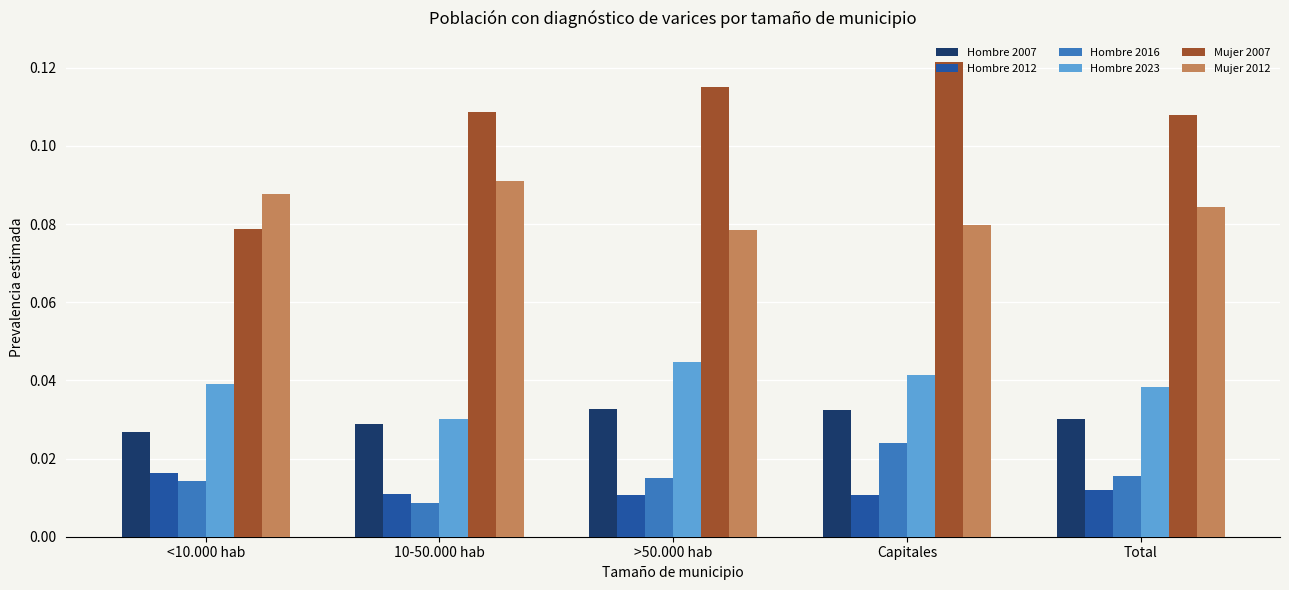

What position from the left is <10.000 hab?

1